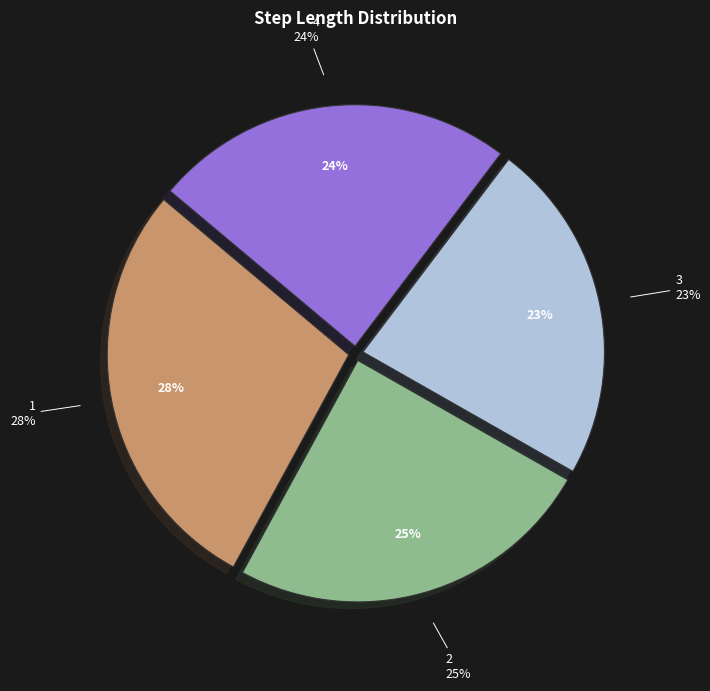

What is the change in value from 1 to 3?

-0.2